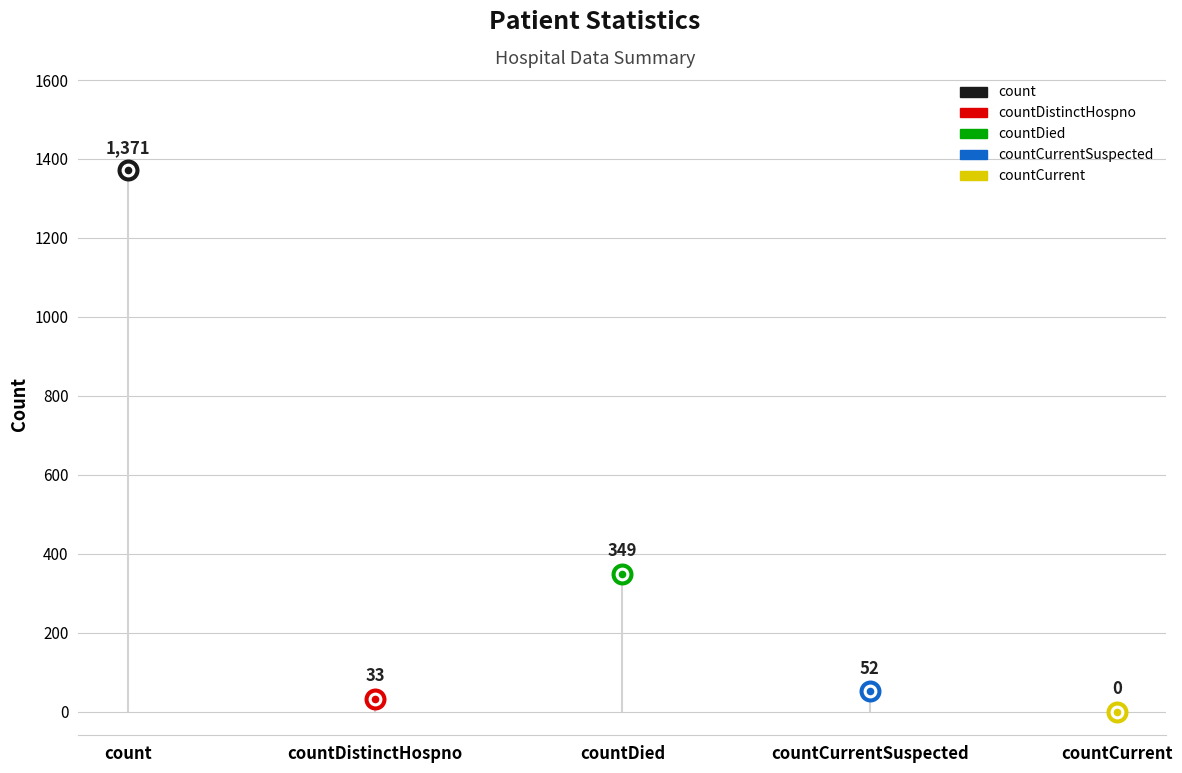

Approximately how many times larger is the value at countDied compared to count?

0.3